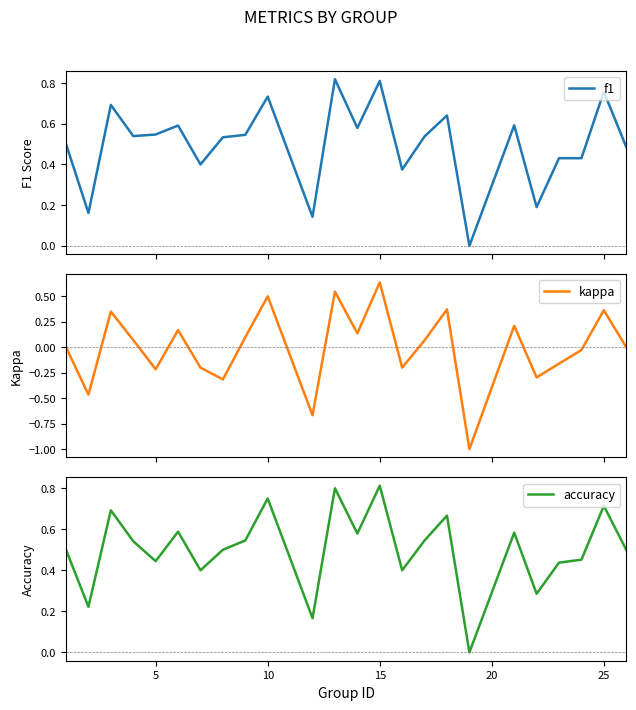

How many data points in kappa are less than 0?

10